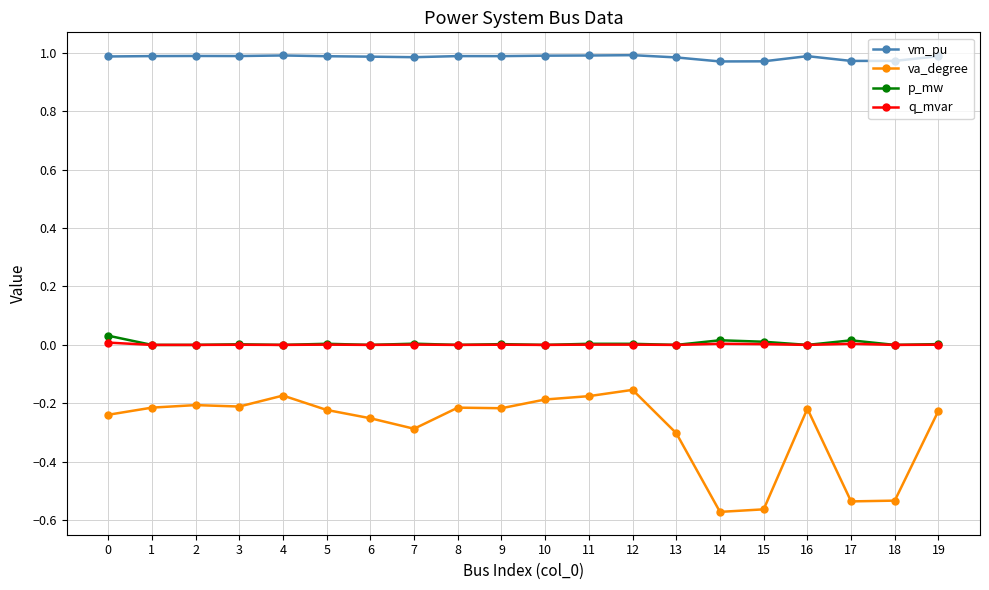

True or false: vm_pu has a value of 0.5 at 12.

False